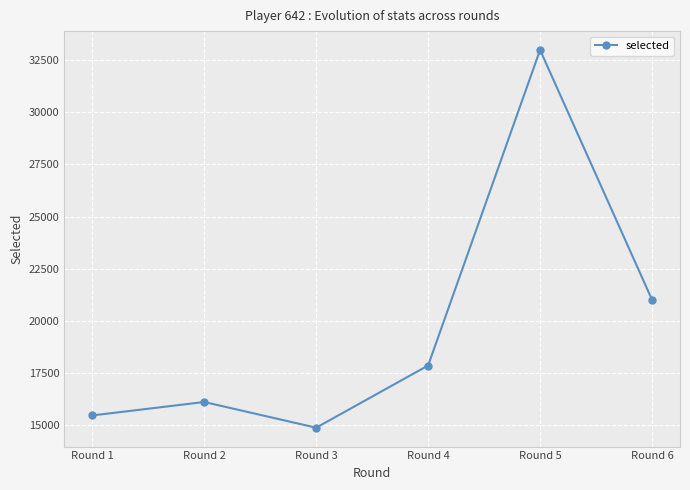

Where is the first local maximum?

Round 2